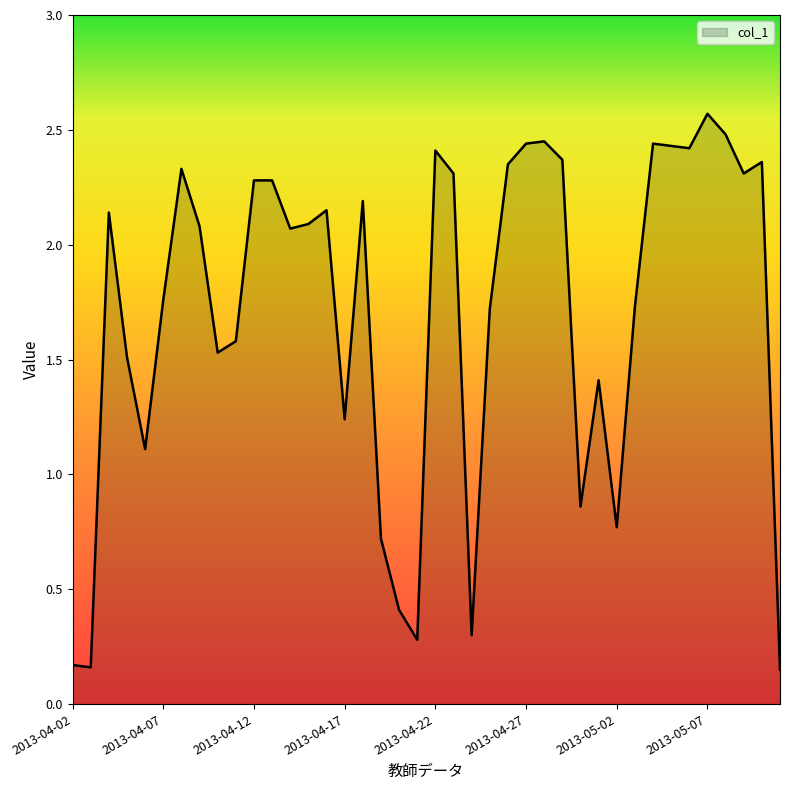

Which category has the lowest value across all series?

2013-05-11